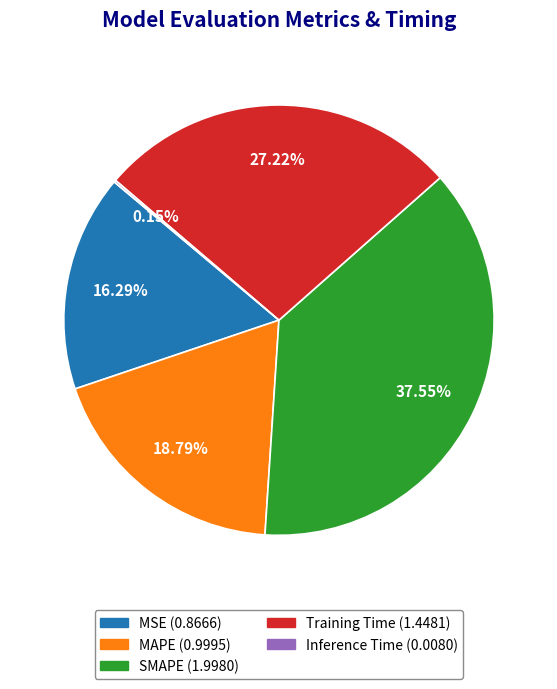

Is there any slice that represents more than half of the pie?

No